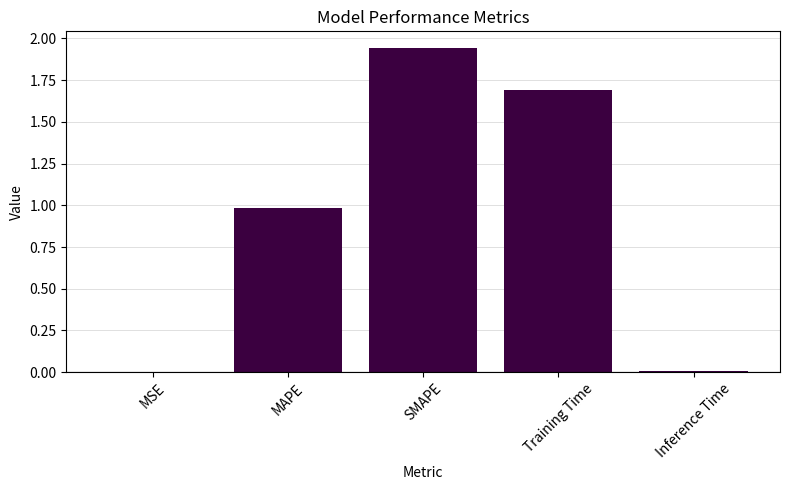

Count the number of categories in the chart.

5